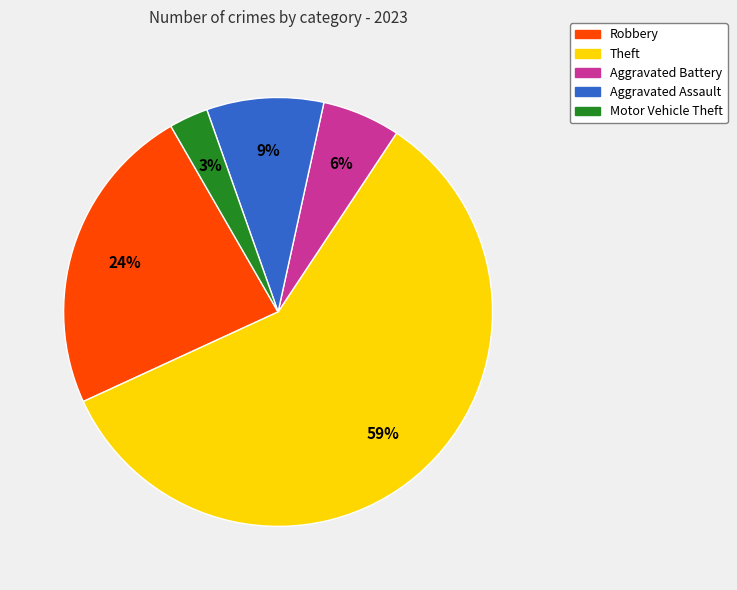

Is there any slice that represents more than half of the pie?

Yes